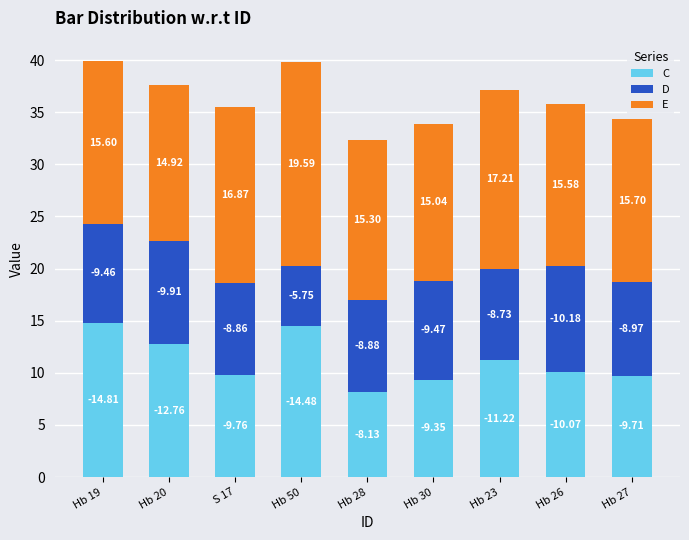

List the series in order of their overall mean, lowest first.

D, C, E